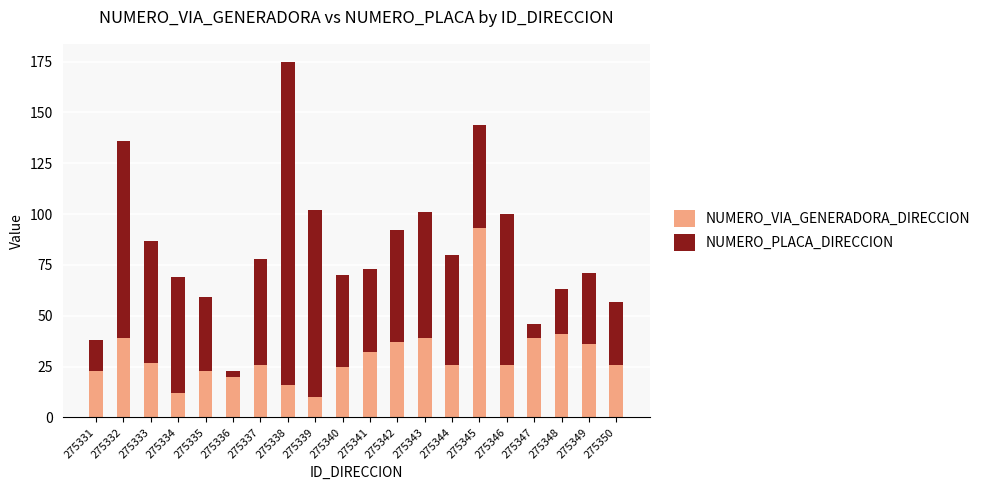

What is the difference between the maximum and minimum values in the NUMERO_VIA_GENERADORA_DIRECCION series?

83